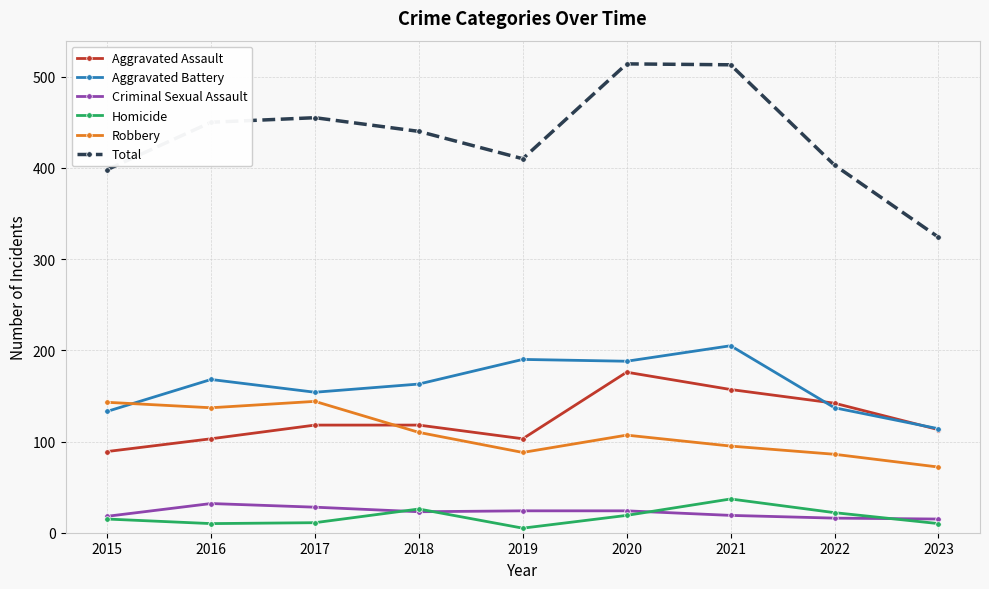

Which label corresponds to the smallest value in the chart?

2019